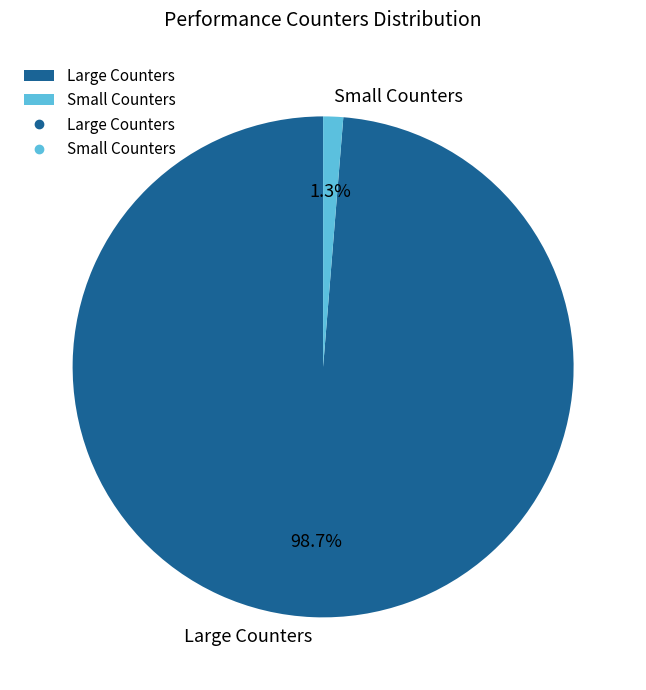

What is the majority slice?

Large Counters